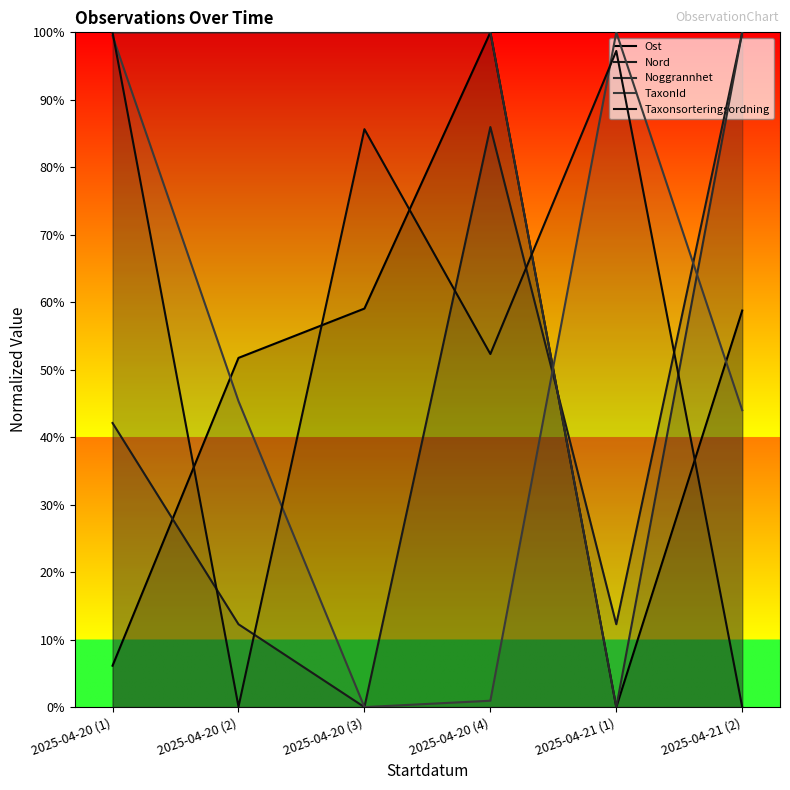

What is the difference between the highest and lowest values at 2025-04-20 (4)?

1.0